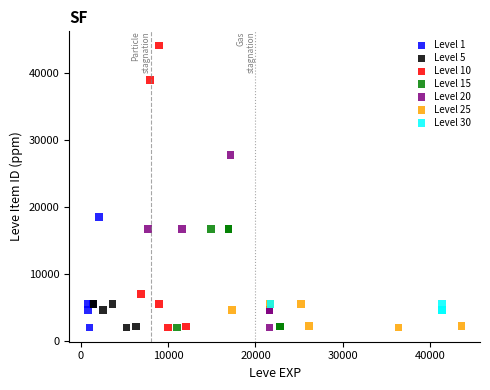

Which series reaches the maximum Y coordinate?

Level 10